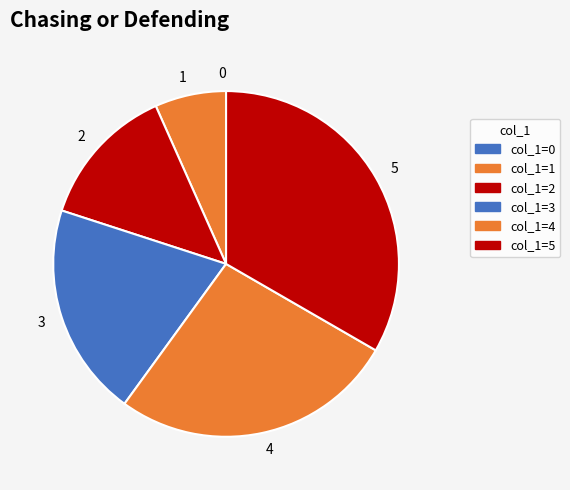

Is there any slice that represents more than half of the pie?

No